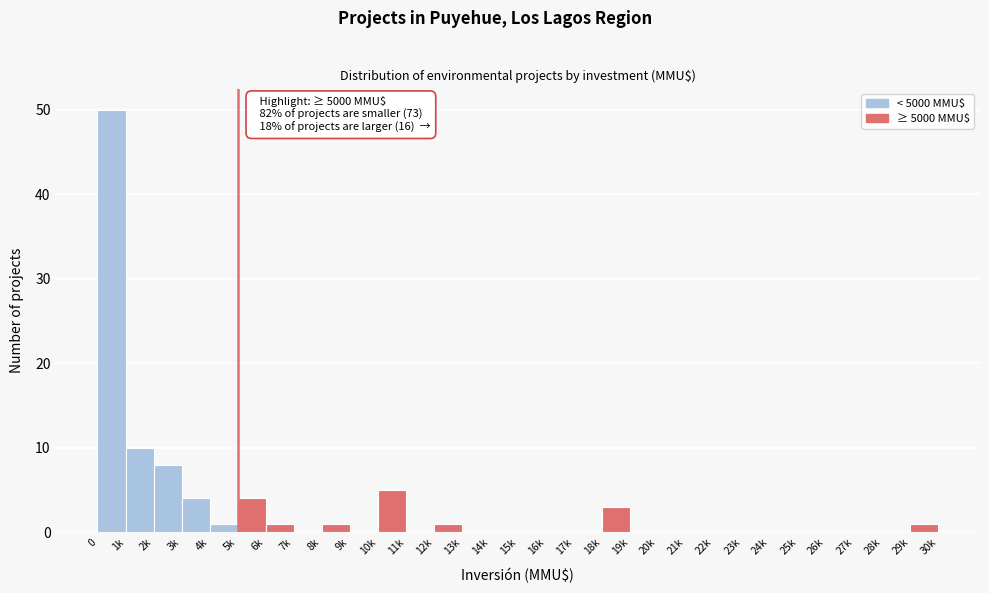

Reading left to right, what are all the values shown in this chart?

0=50	1k=10	2k=8	3k=4	4k=1	5k=4	6k=1	7k=0	8k=1	9k=0	10k=5	11k=0	12k=1	13k=0	14k=0	15k=0	16k=0	17k=0	18k=3	19k=0	20k=0	21k=0	22k=0	23k=0	24k=0	25k=0	26k=0	27k=0	28k=0	29k=1